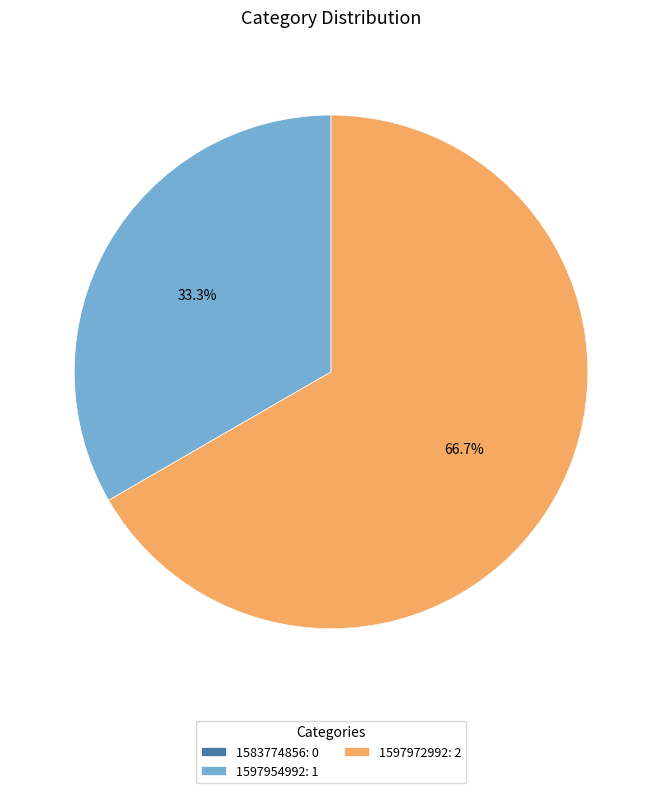

What is the majority slice?

1597972992